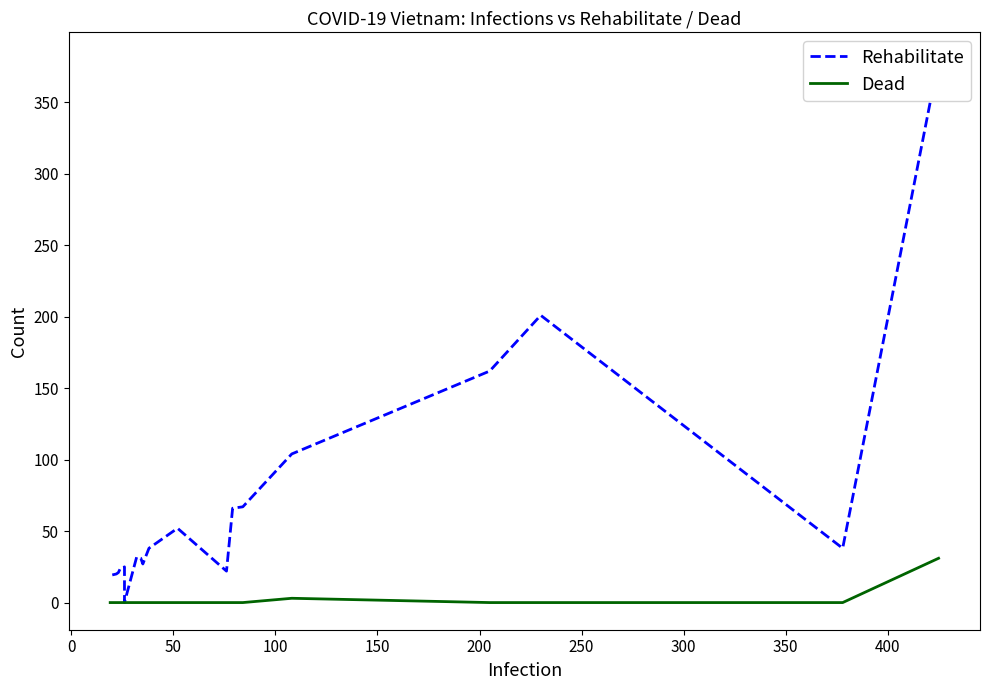

True or false: Dead has more than 1 interior local peaks.

False